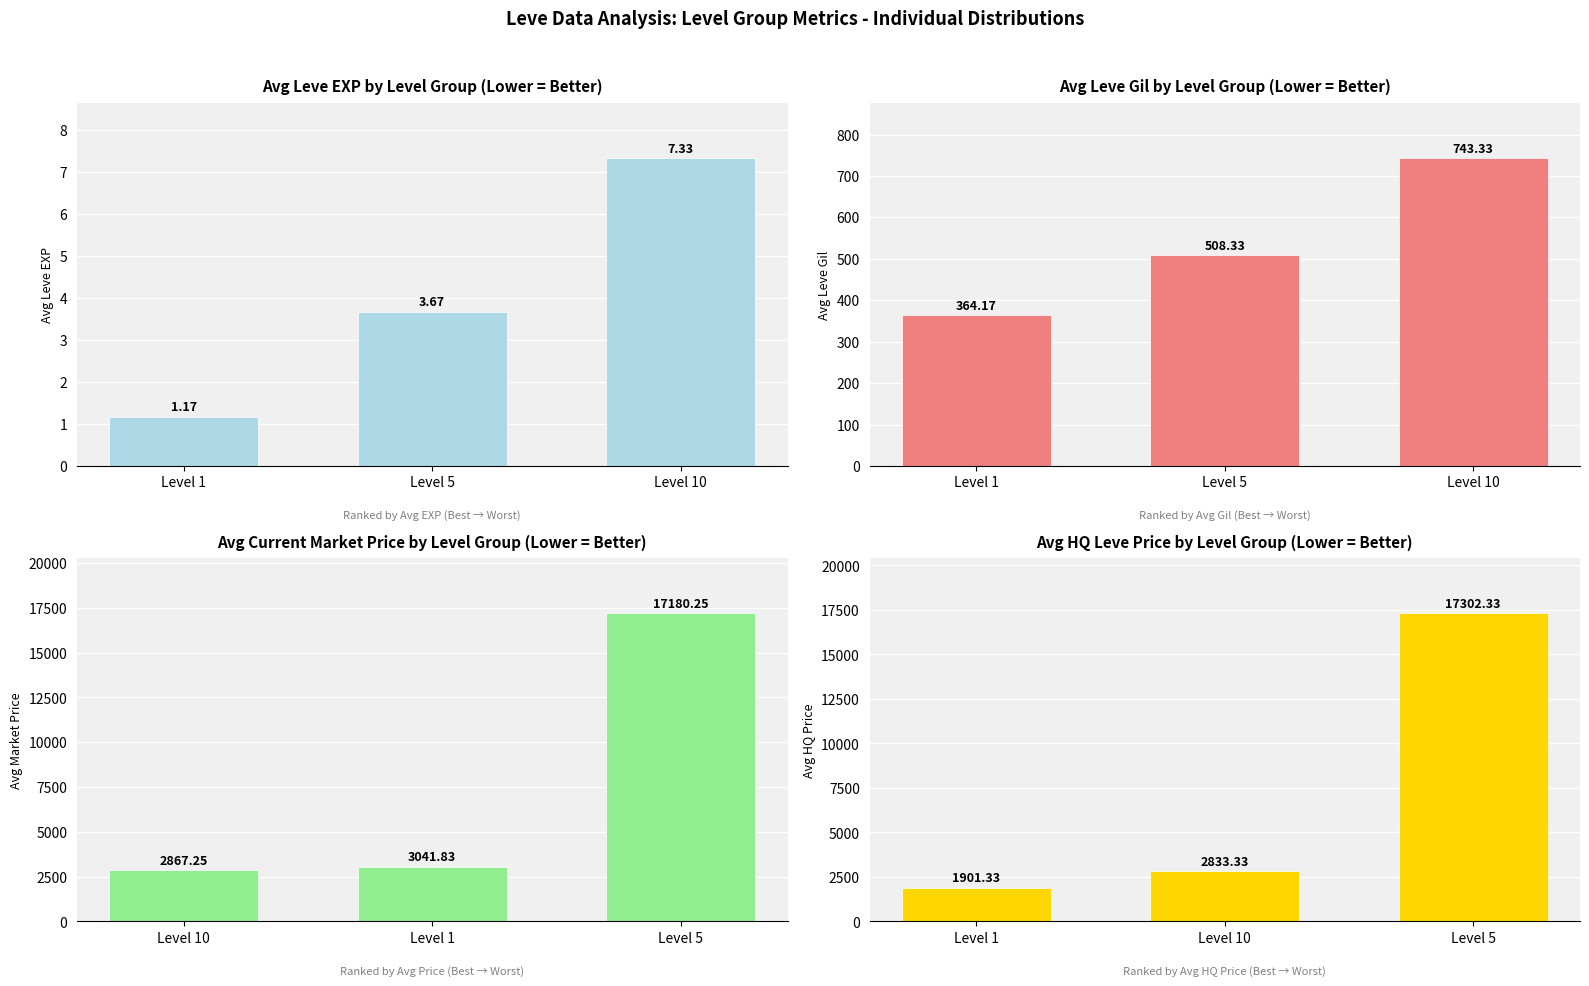

Which series changed the most between Level 1 and Level 5?

Avg HQ Price